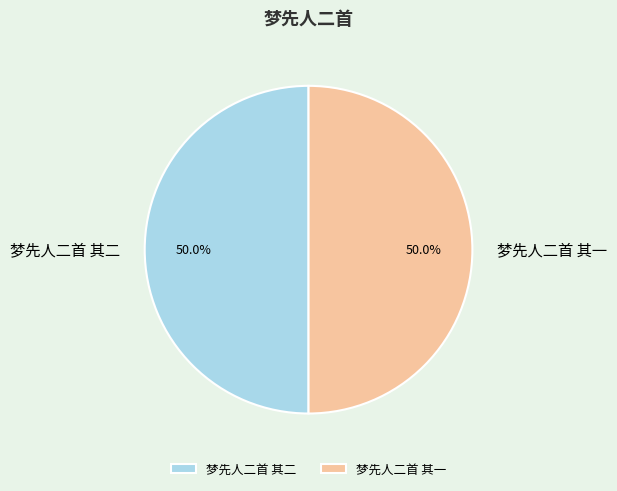

Approximately how many times larger is the value at 梦先人二首 其二 compared to 梦先人二首 其一?

1.0